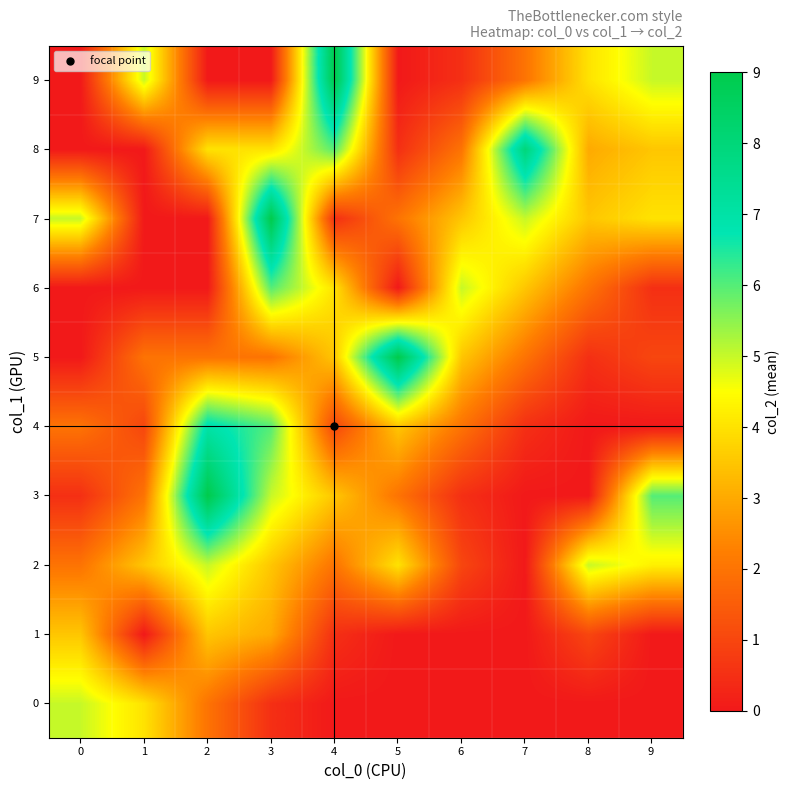

Rank the series at 1 from highest to lowest value.

9, 0, 2, 3, 5, 4, 1, 6, 7, 8